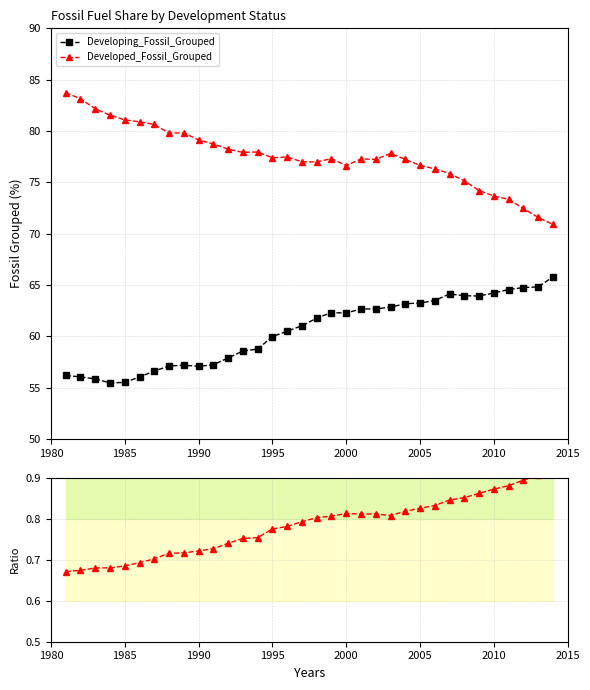

List the series in order of their overall mean, highest first.

Developed_Fossil_Grouped, Developing_Fossil_Grouped, Dev / Devel ratio